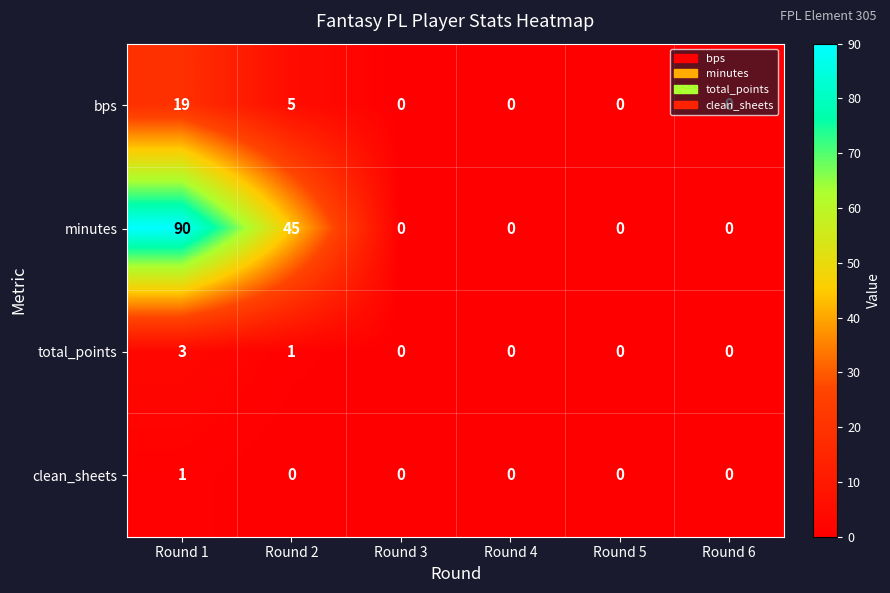

What is the maximum value shown in the chart?

90